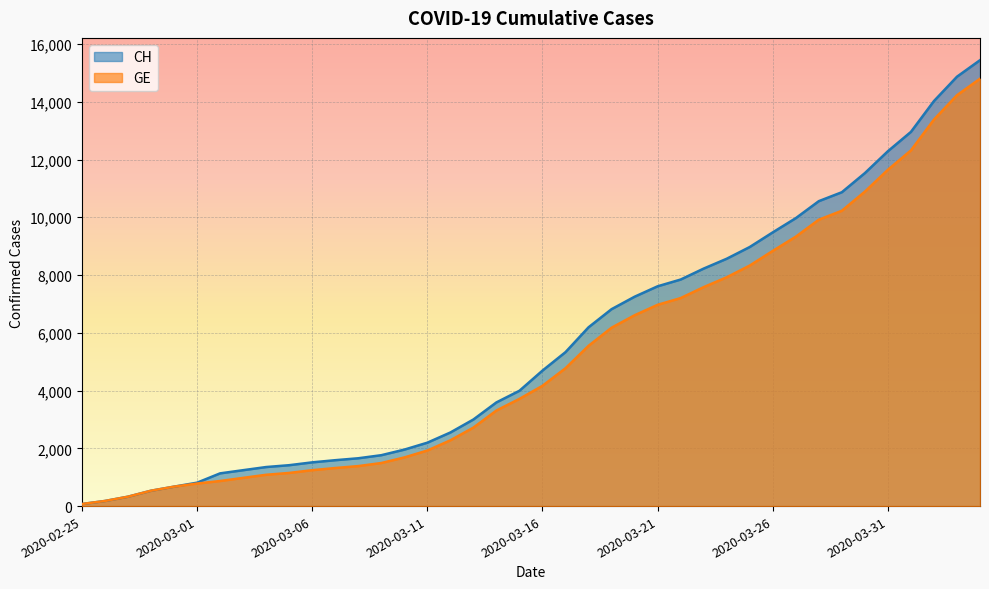

What are all the series names shown in the legend?

CH, GE